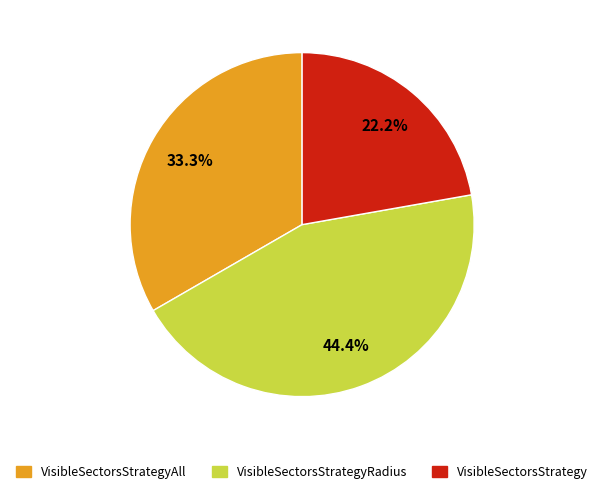

How many segments does this pie chart have?

3